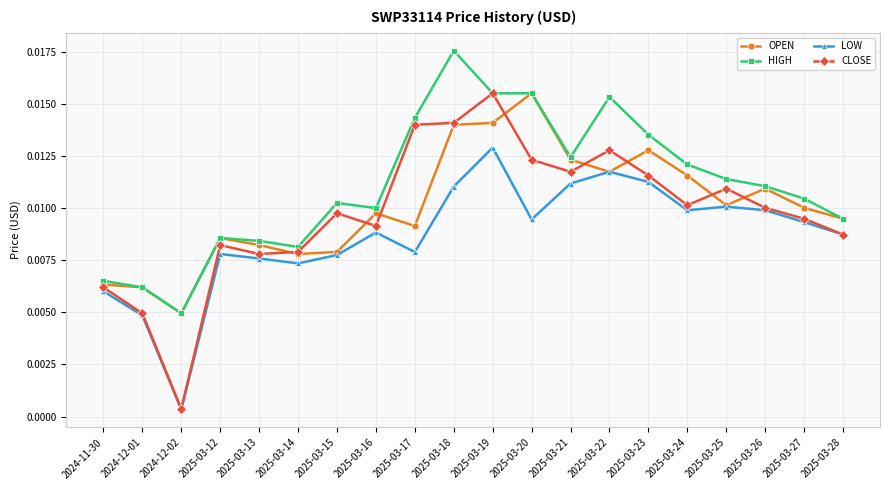

Which series has the largest range (max minus min)?

CLOSE